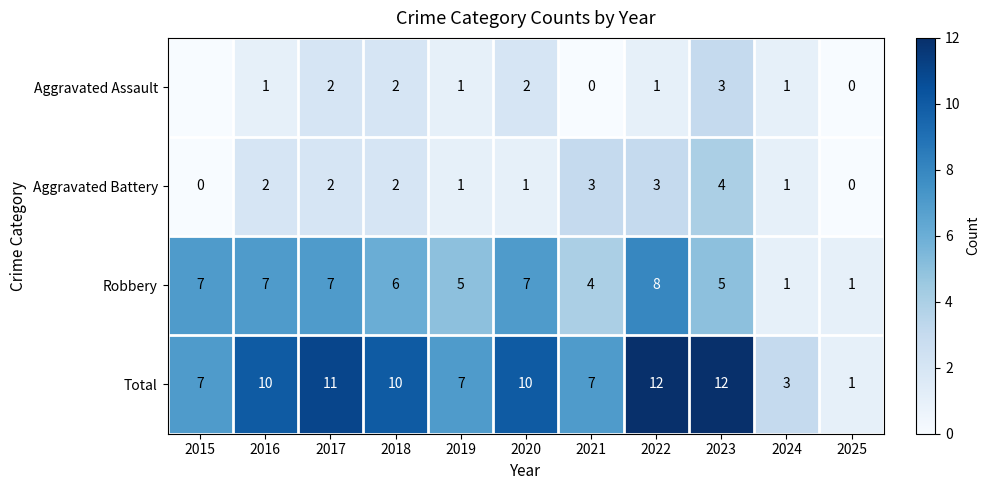

The Robbery series shows 7 at 2016. True or false?

True